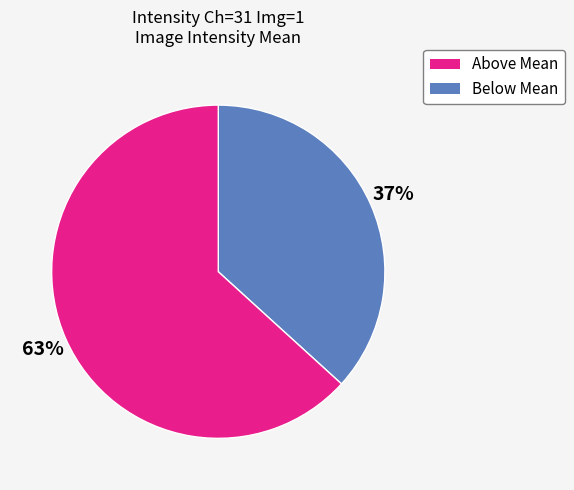

Is there a majority slice in this chart?

Yes